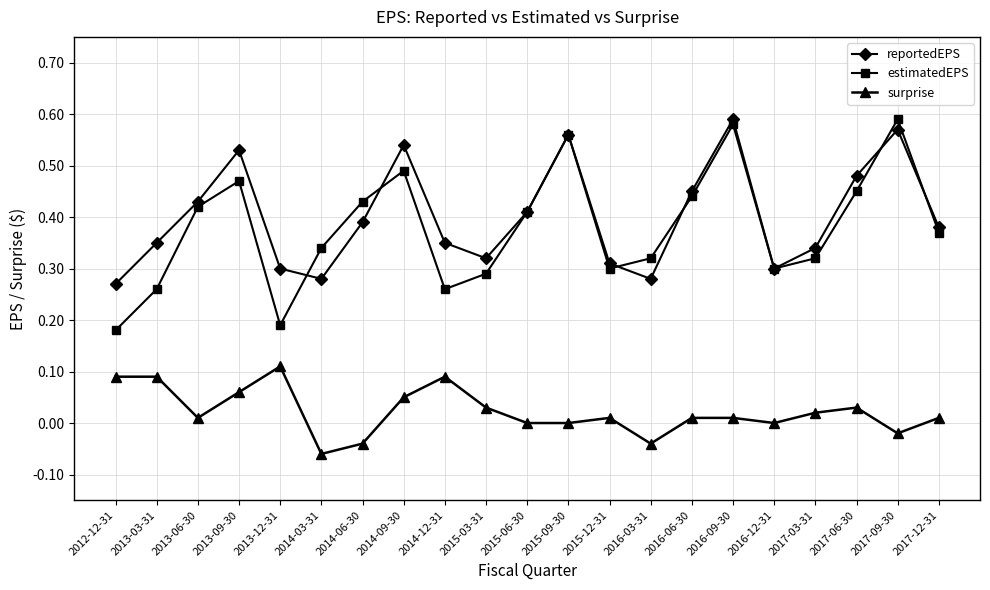

True or false: surprise and reportedEPS intersect in this chart.

False